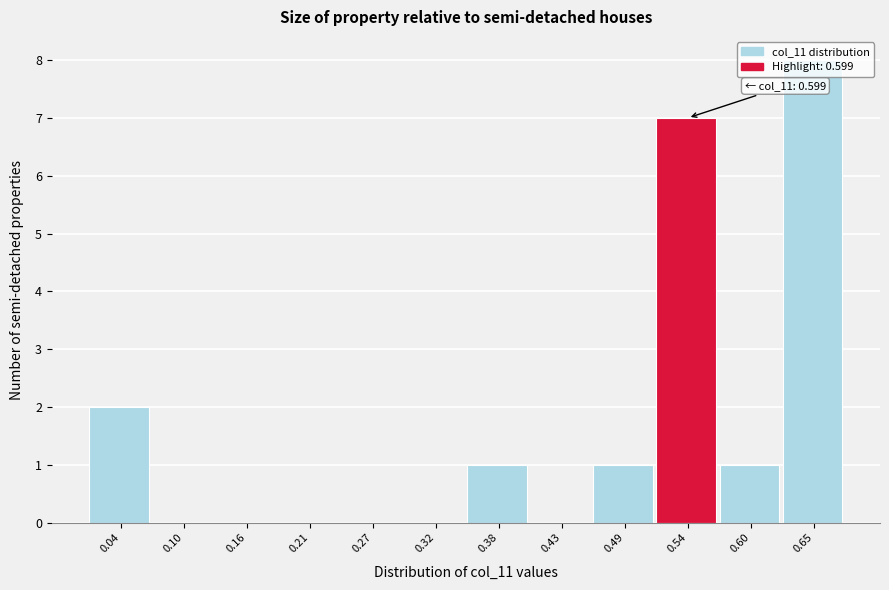

Between 0.54 and 0.49, which is larger?

0.54